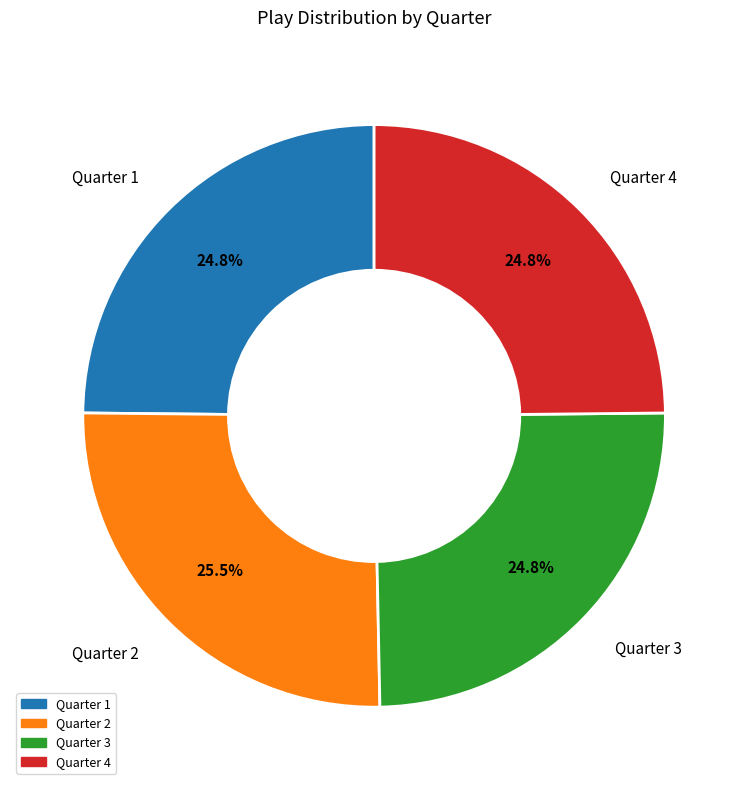

Is it true that Quarter 1 is 20% of the pie?

False